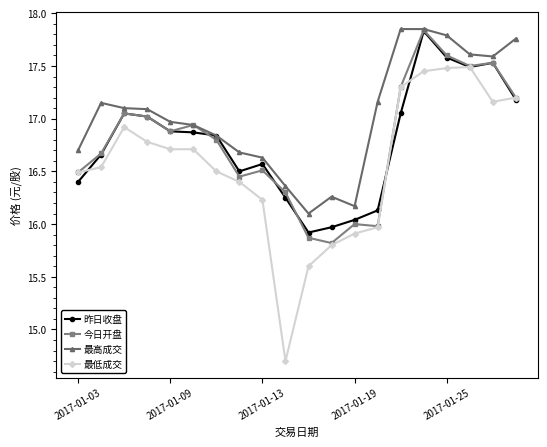

Which series has the largest total across all categories?

最高成交